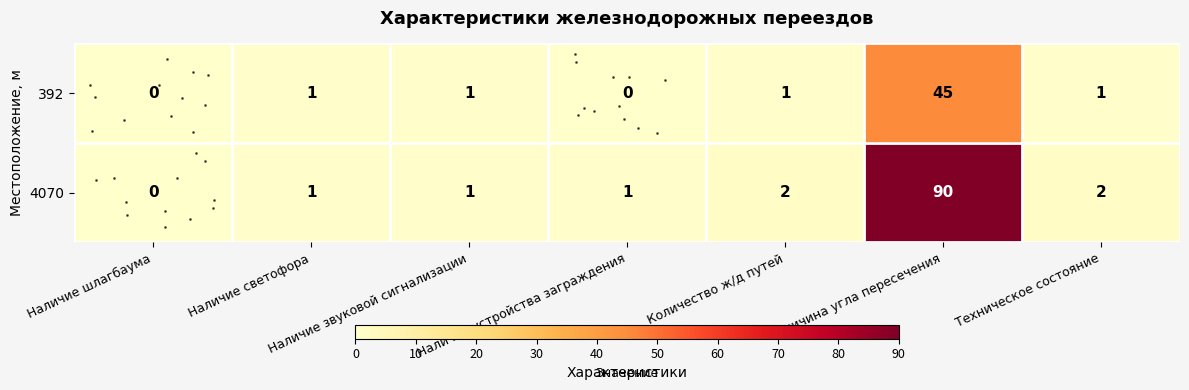

Which category has the lowest value in the row_1 series?

Наличие шлагбаума